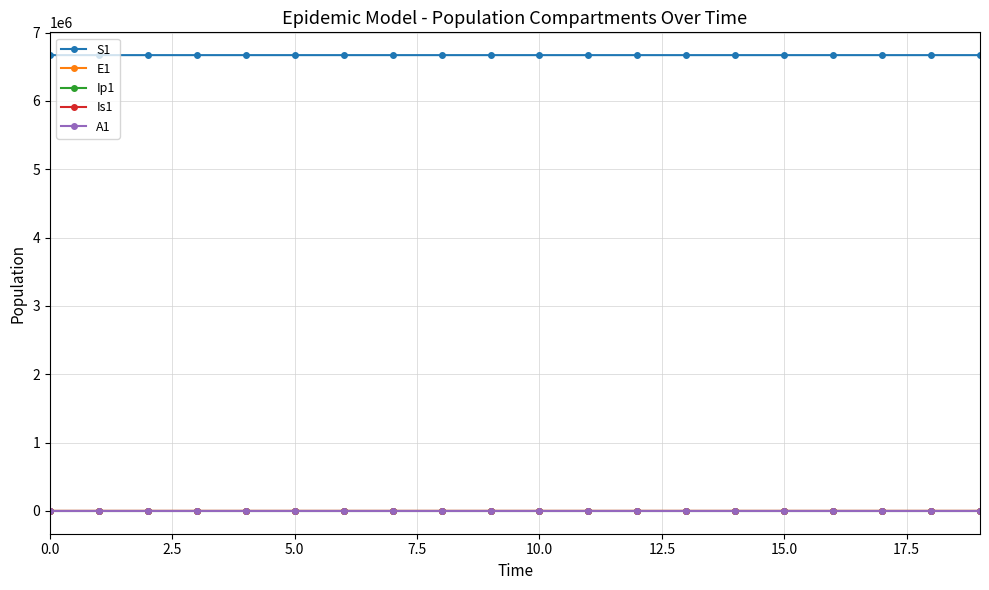

Which series has the largest total across all categories?

S1